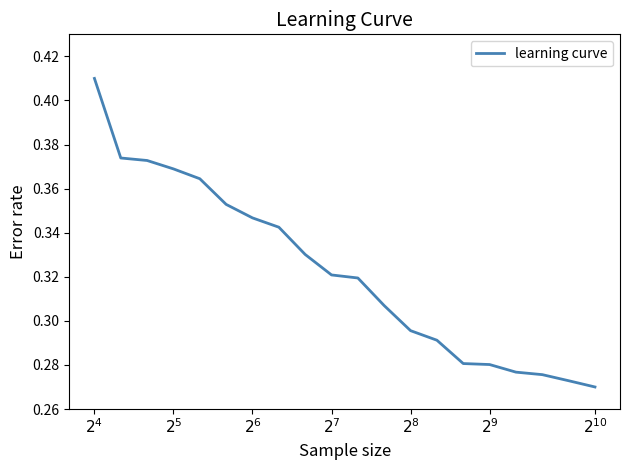

True or false: there are more than 2 points higher than both neighbors.

False